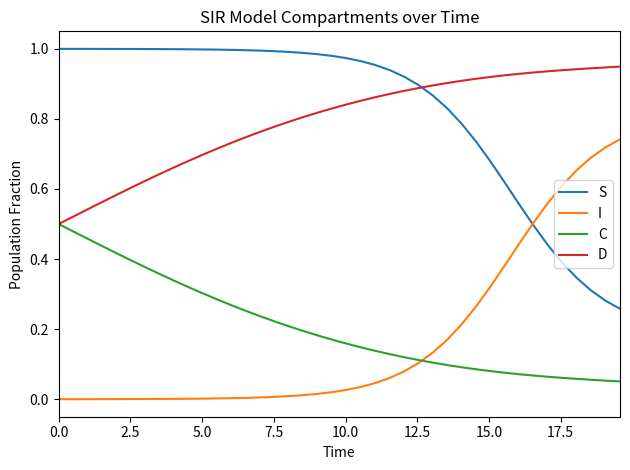

True or false: S and C intersect in this chart.

False